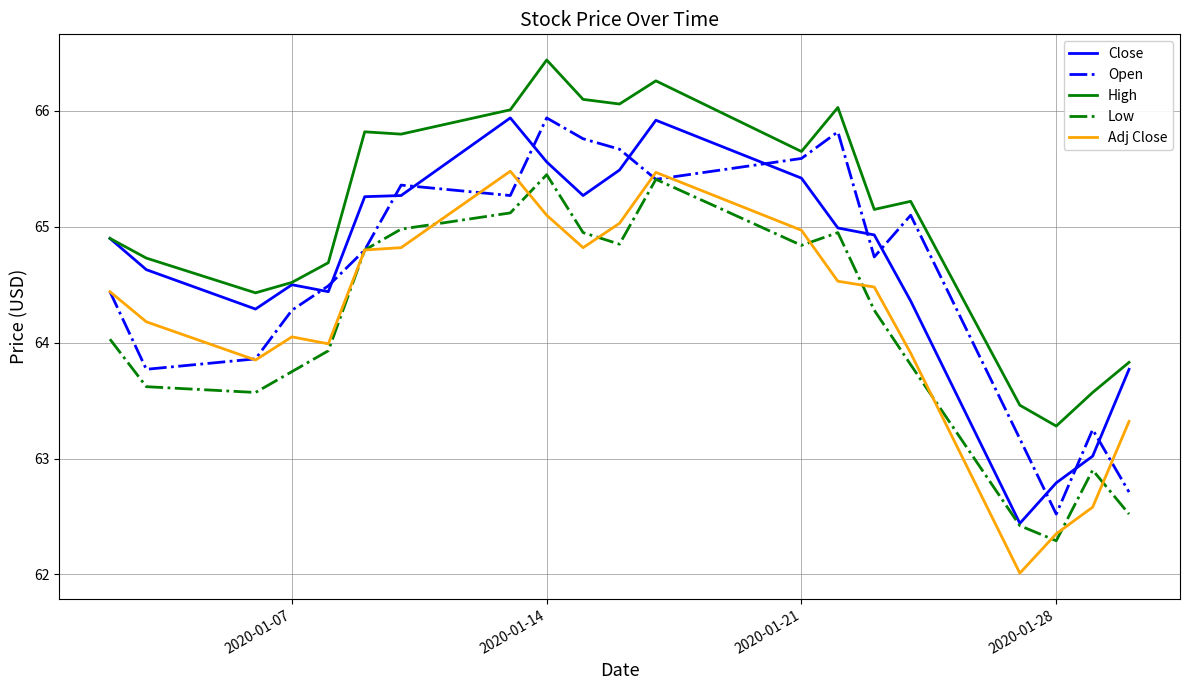

Which series ends up on top after the final intersection of Close and Open?

Close